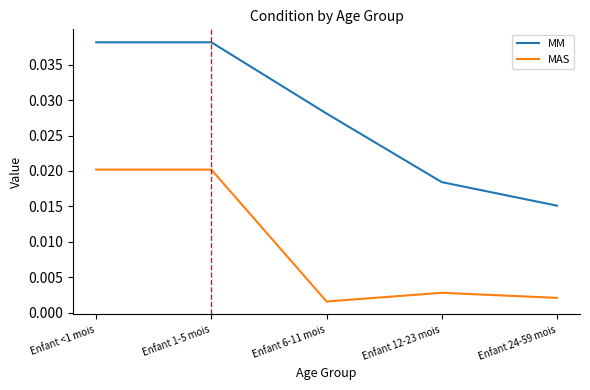

True or false: MM has more than 1 interior local peaks.

False